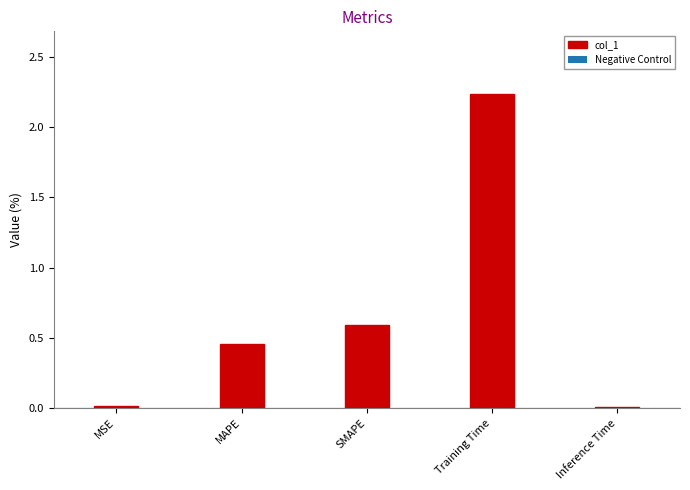

What is the sum of the values at Training Time and MAPE?

2.7